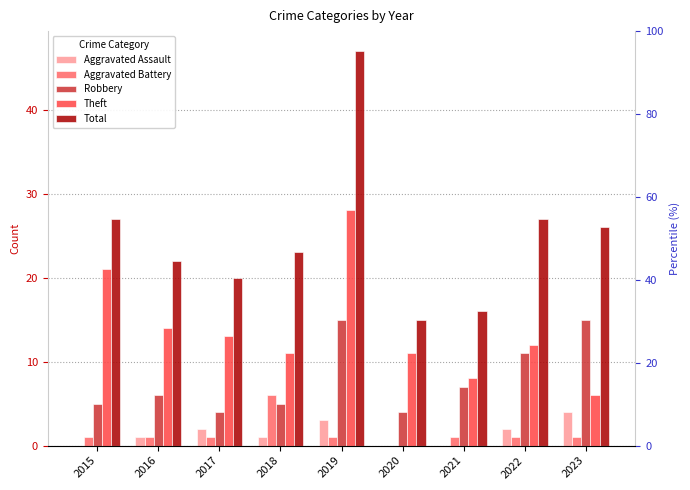

At 2020, list the series in order from largest to smallest.

Total, Theft, Robbery, Aggravated Assault, Aggravated Battery